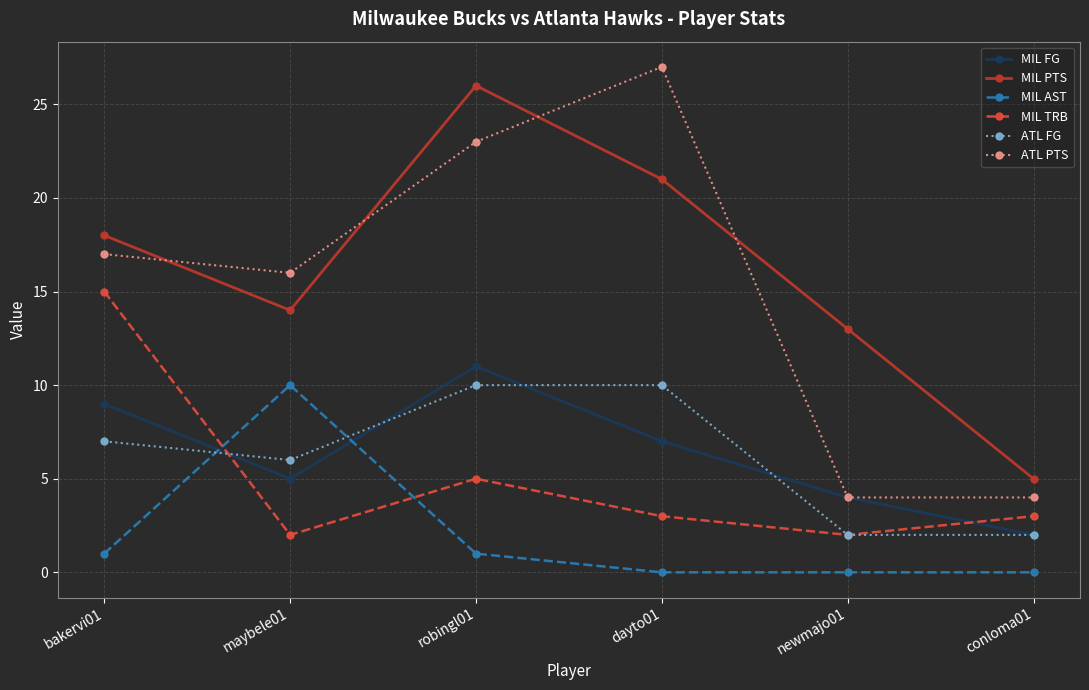

True or false: MIL TRB has more than 1 interior local peaks.

False